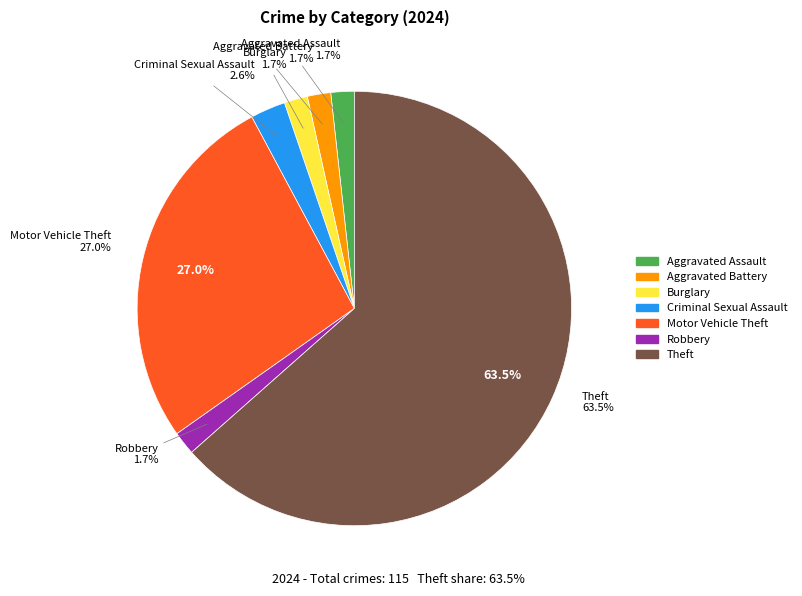

Is it true that Motor Vehicle Theft is 27% of the pie?

True